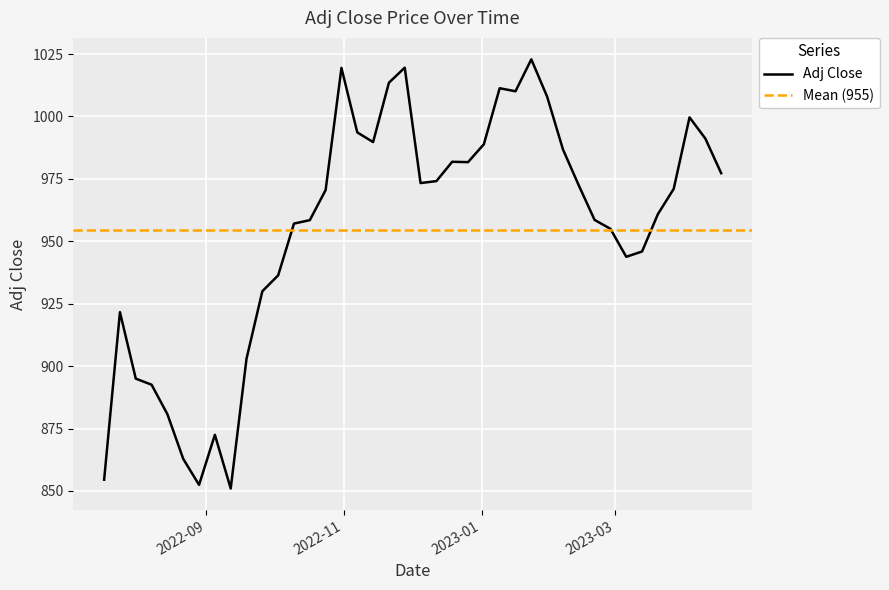

Reading left to right, list all the values displayed in this chart.

2022-07-18=854.5	2022-07-25=921.6	2022-08-01=895.0	2022-08-08=892.6	2022-08-15=880.7	2022-08-22=862.8	2022-08-29=852.5	2022-09-05=872.5	2022-09-12=851.0	2022-09-19=903.0	2022-09-26=930.0	2022-10-03=936.4	2022-10-10=957.1	2022-10-17=958.5	2022-10-24=970.5	2022-10-31=1019.5	2022-11-07=993.6	2022-11-14=989.7	2022-11-21=1013.5	2022-11-28=1019.5	2022-12-05=973.3	2022-12-12=974.1	2022-12-19=981.9	2022-12-26=981.7	2023-01-02=988.9	2023-01-09=1011.3	2023-01-16=1010.1	2023-01-23=1022.9	2023-01-30=1007.9	2023-02-06=986.8	2023-02-13=972.4	2023-02-20=958.6	2023-02-27=955.0	2023-03-06=943.8	2023-03-13=945.9	2023-03-20=960.9	2023-03-27=971.0	2023-04-03=999.6	2023-04-10=991.2	2023-04-17=977.3